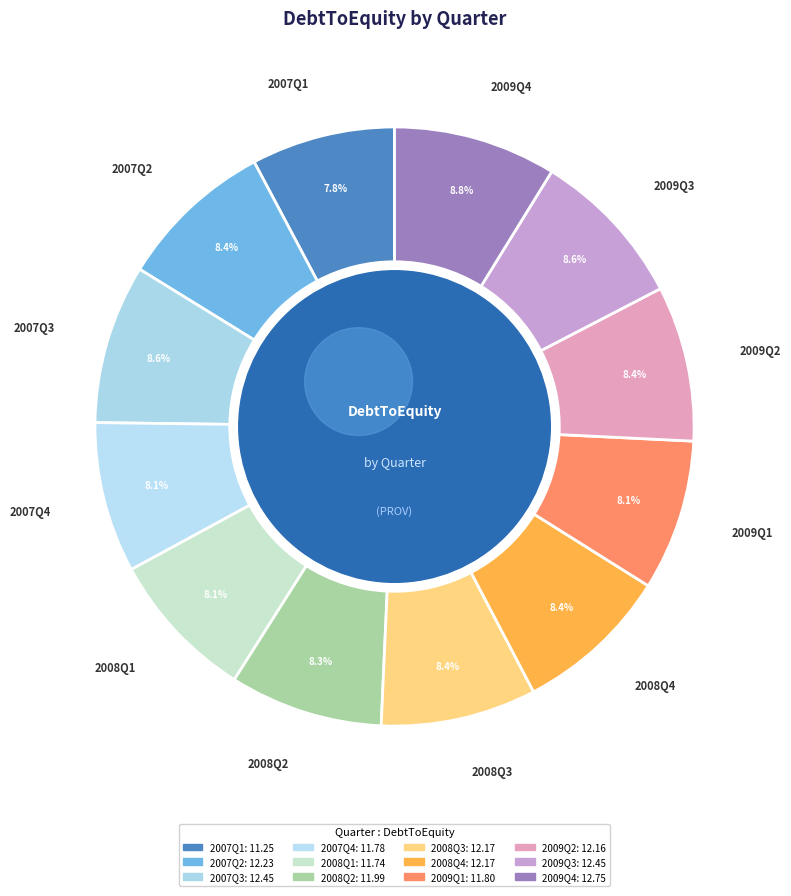

Which category has the biggest portion of the pie?

2009Q4